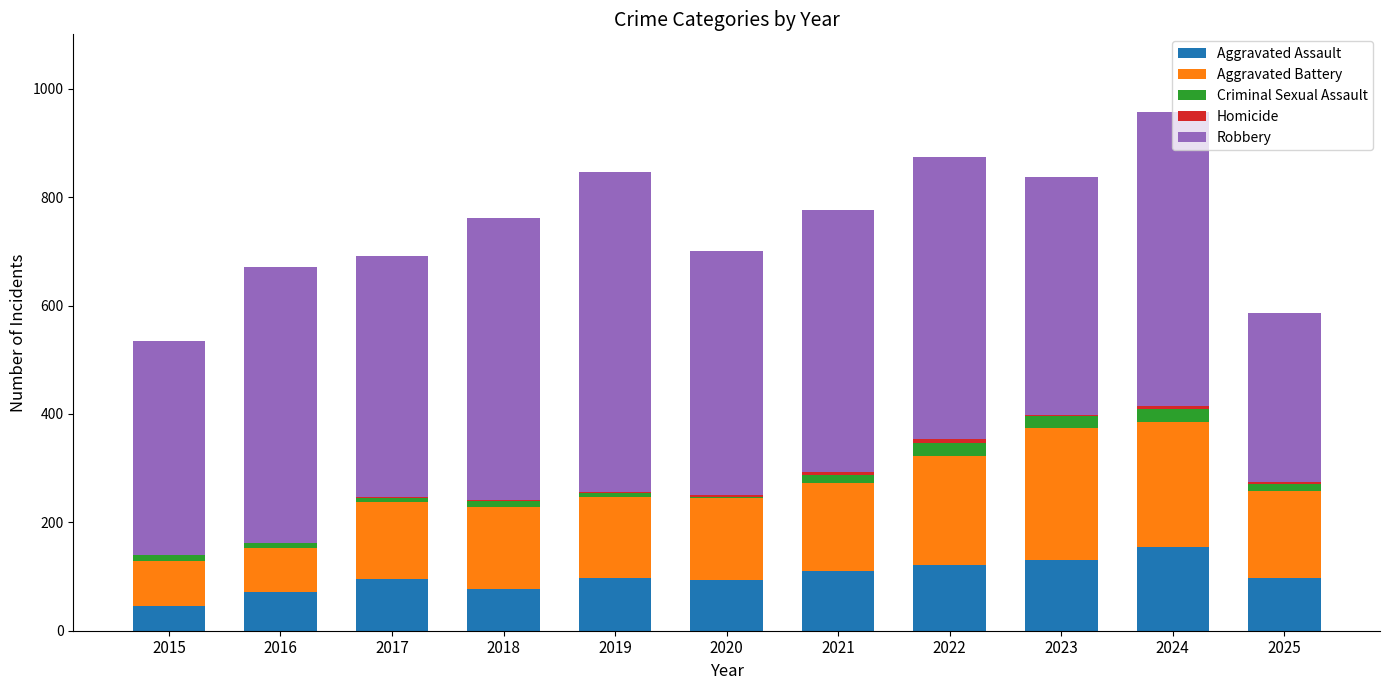

What is the sum of all Aggravated Assault values?

1093